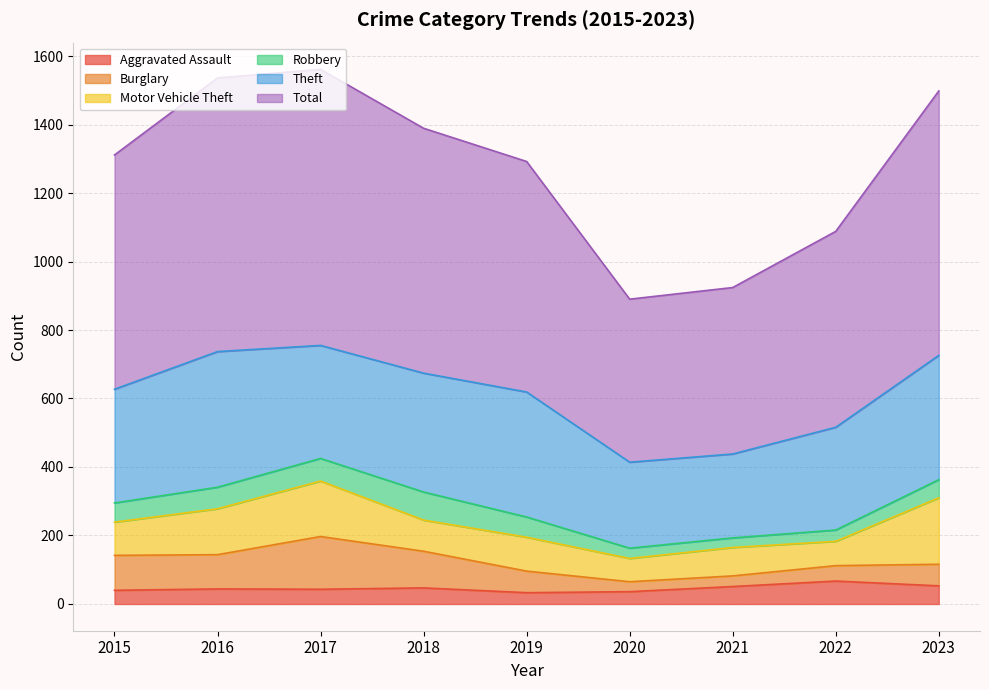

The Total series shows 690 at 2021. True or false?

False